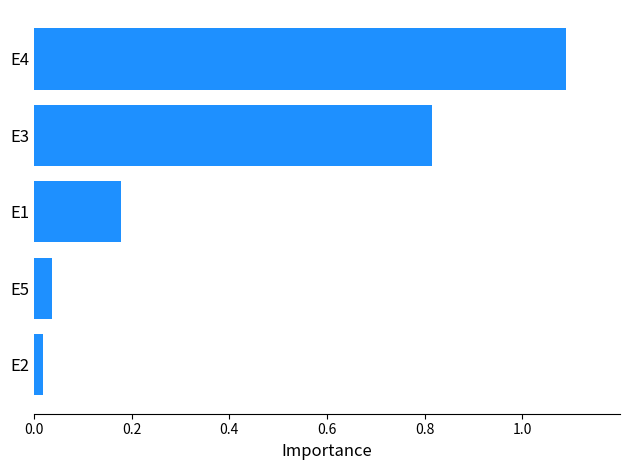

List the labels in order of value, smallest first.

E2, E5, E1, E3, E4